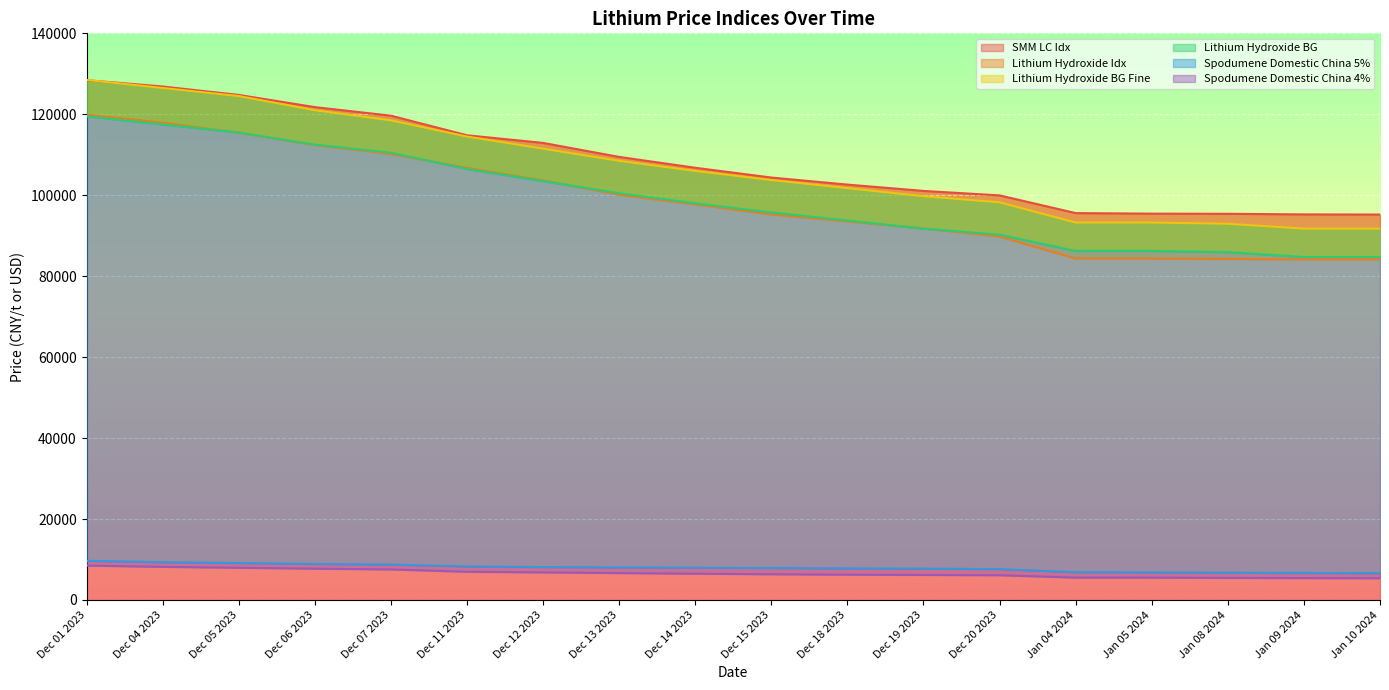

What are all the series names shown in the legend?

SMM LC Idx, Lithium Hydroxide Idx, Lithium Hydroxide BG Fine, Lithium Hydroxide BG, Spodumene Domestic China 5%, Spodumene Domestic China 4%